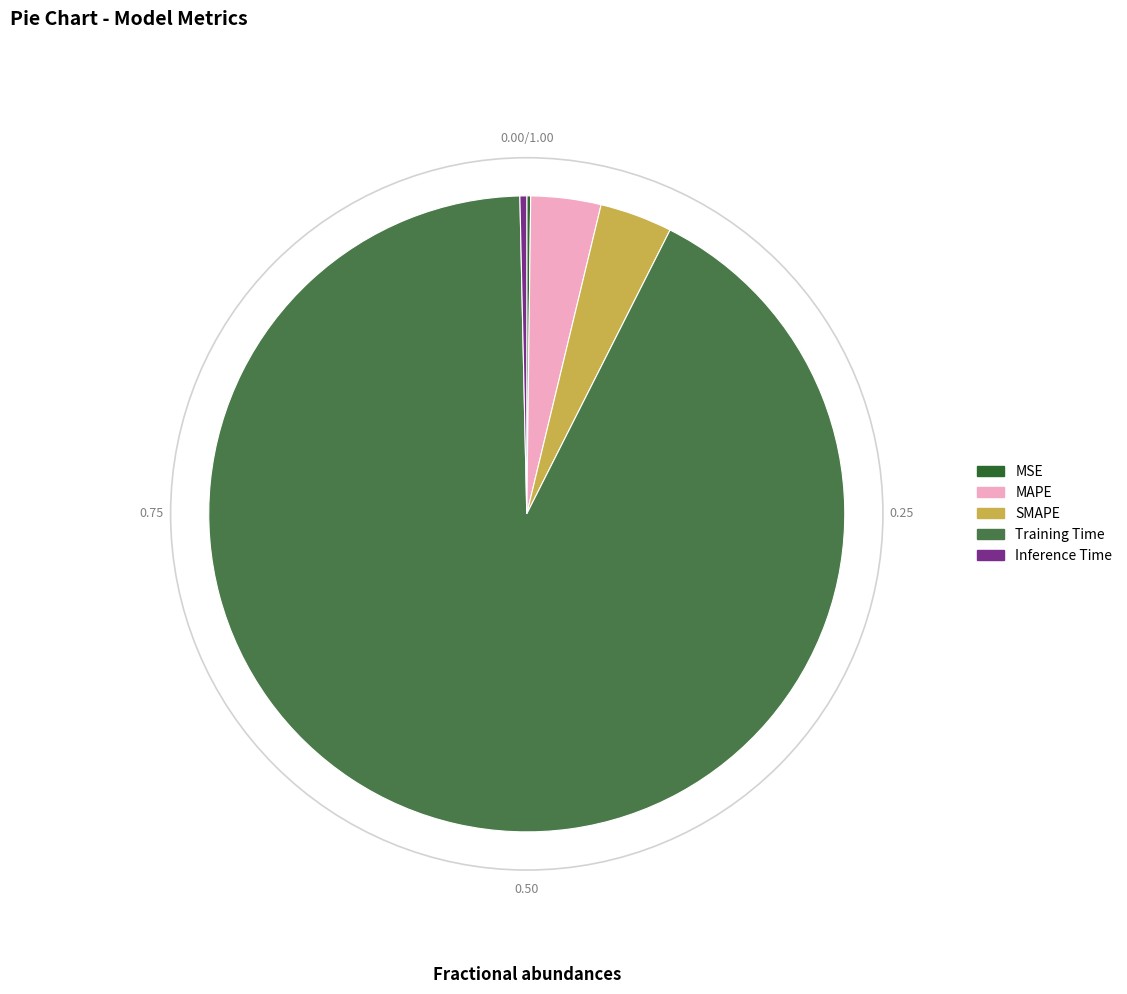

Is the sum of Training Time and SMAPE greater than half?

Yes